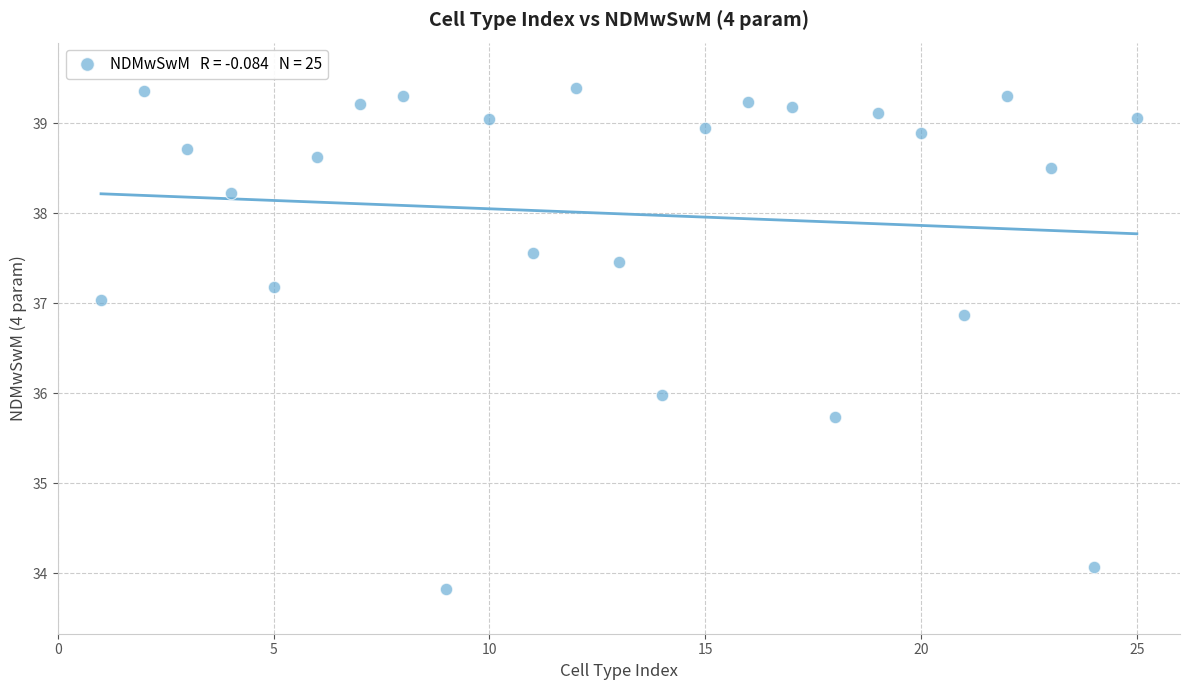

What is the range of X values (max minus min)?

24.0